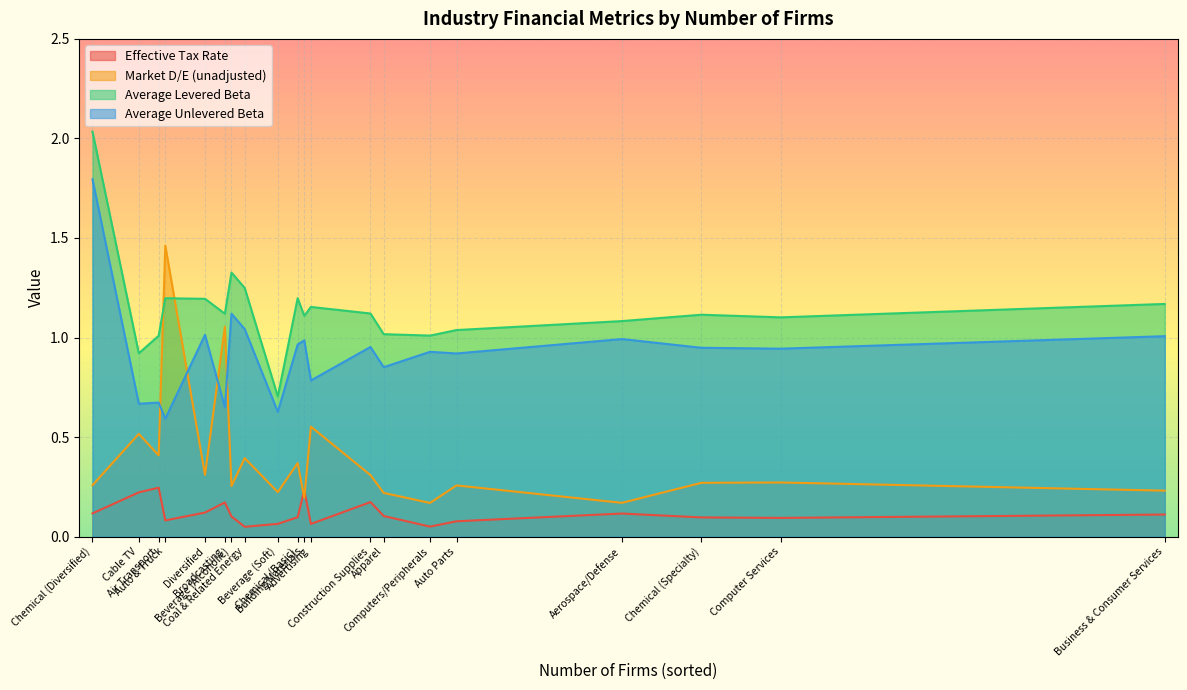

Which category has the lowest value in the Average Levered Beta series?

Beverage (Soft)